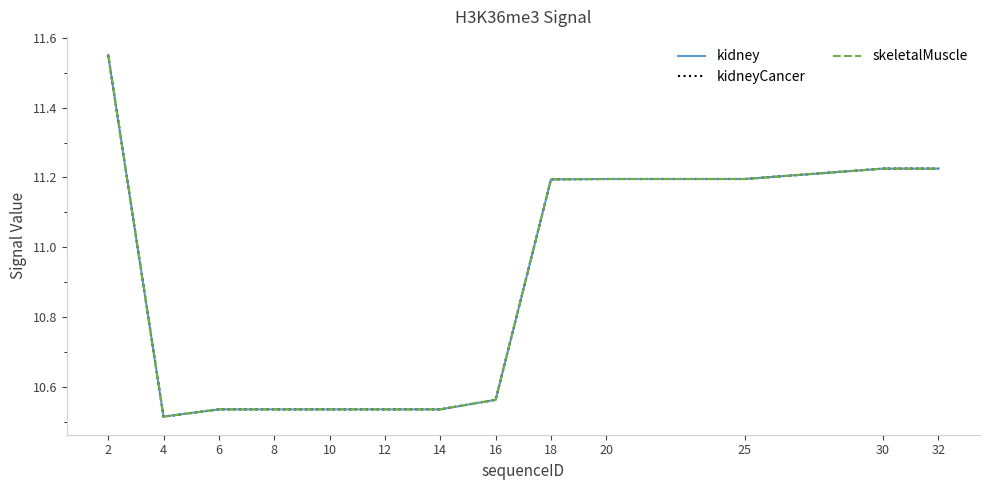

At how many categories does at least one series exceed 11?

6